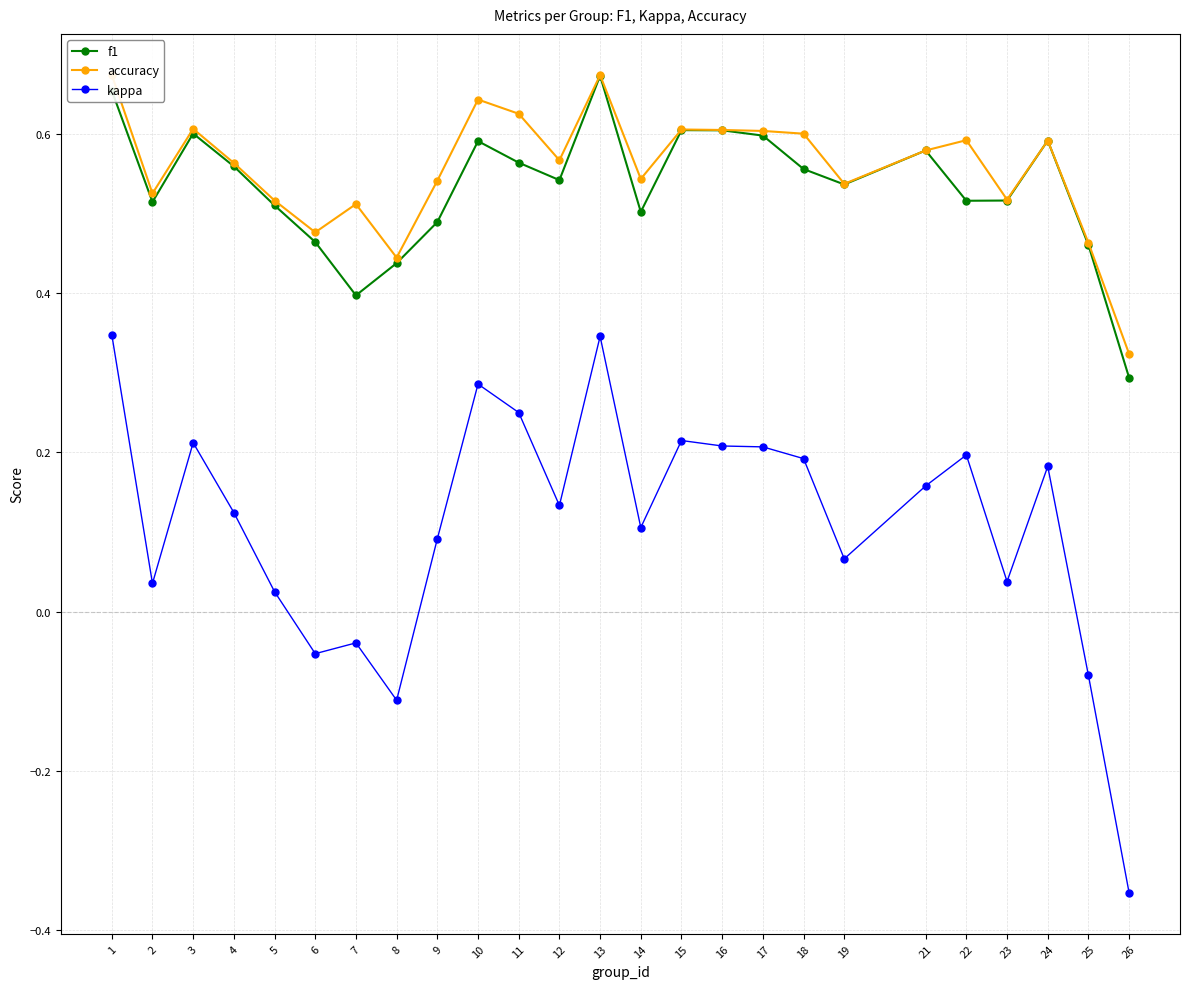

How many values in the kappa series are below 0?

5